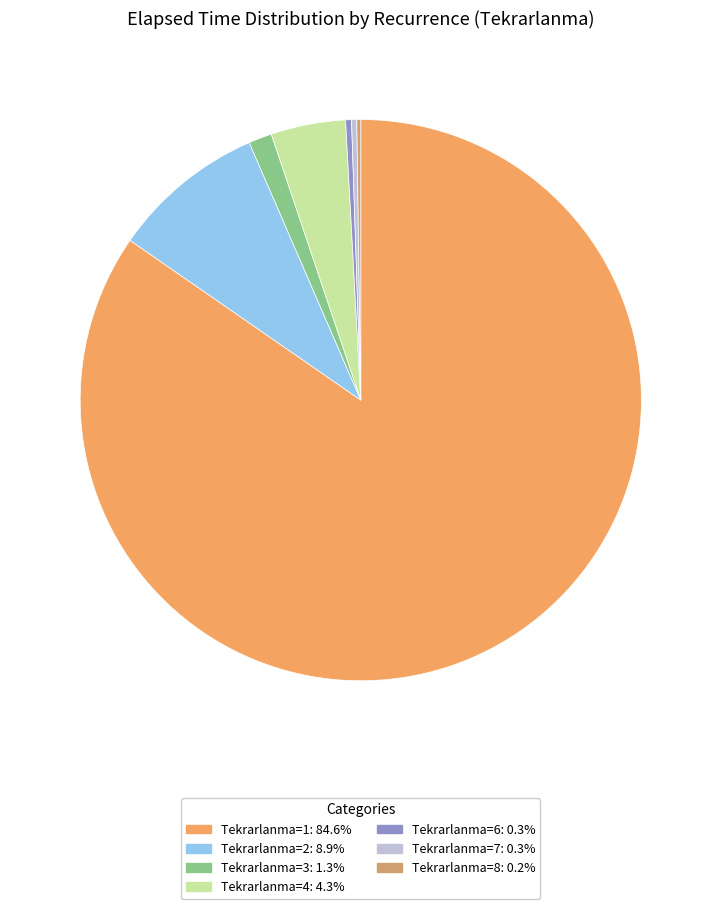

To the nearest percent, what is the average slice percentage?

12%